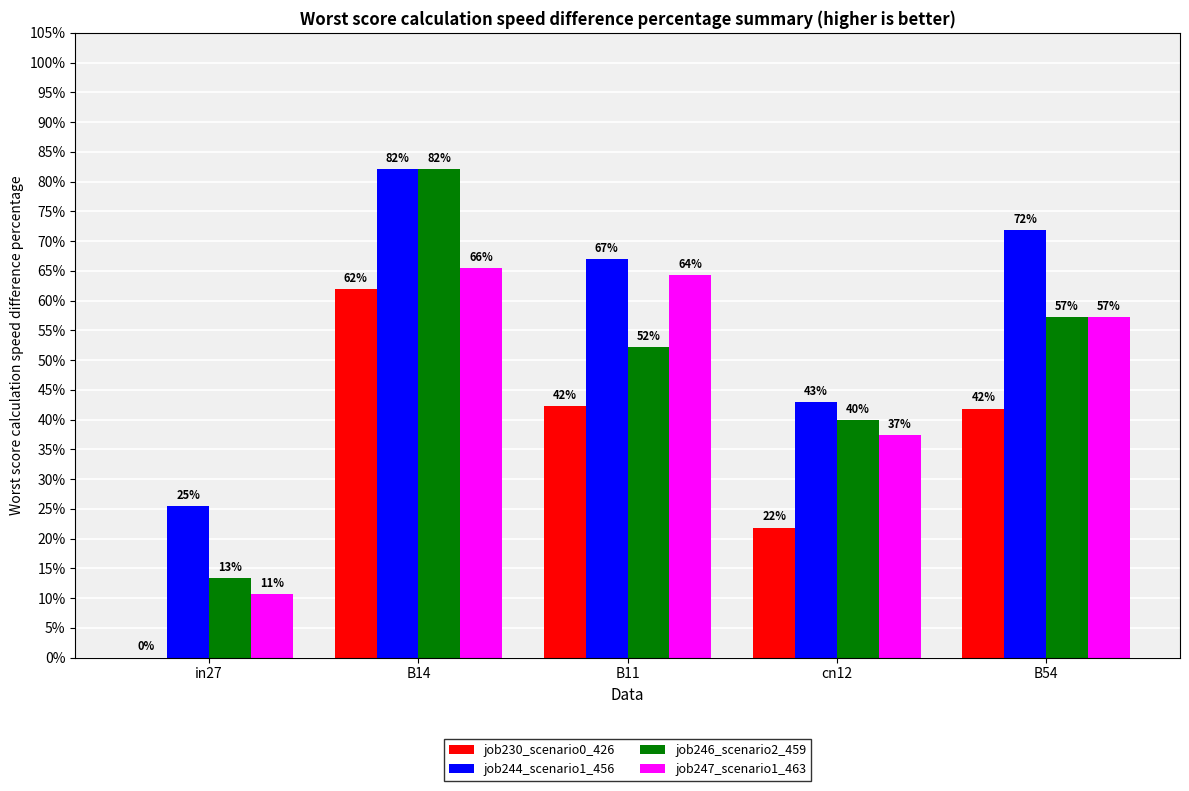

Which label corresponds to the largest value in the chart?

B14